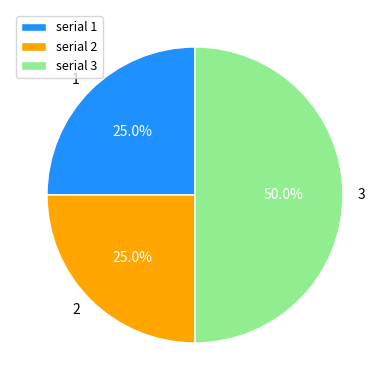

To the nearest percent, what is the difference between the 1 and 3 slice percentages?

25%